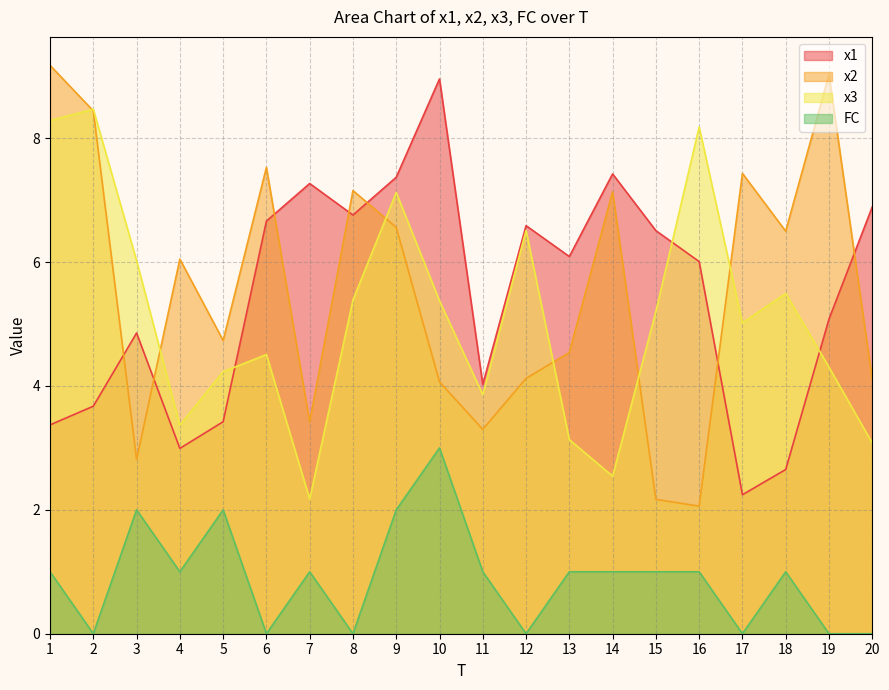

Is it true that x3 equals 2.5 at 8?

False